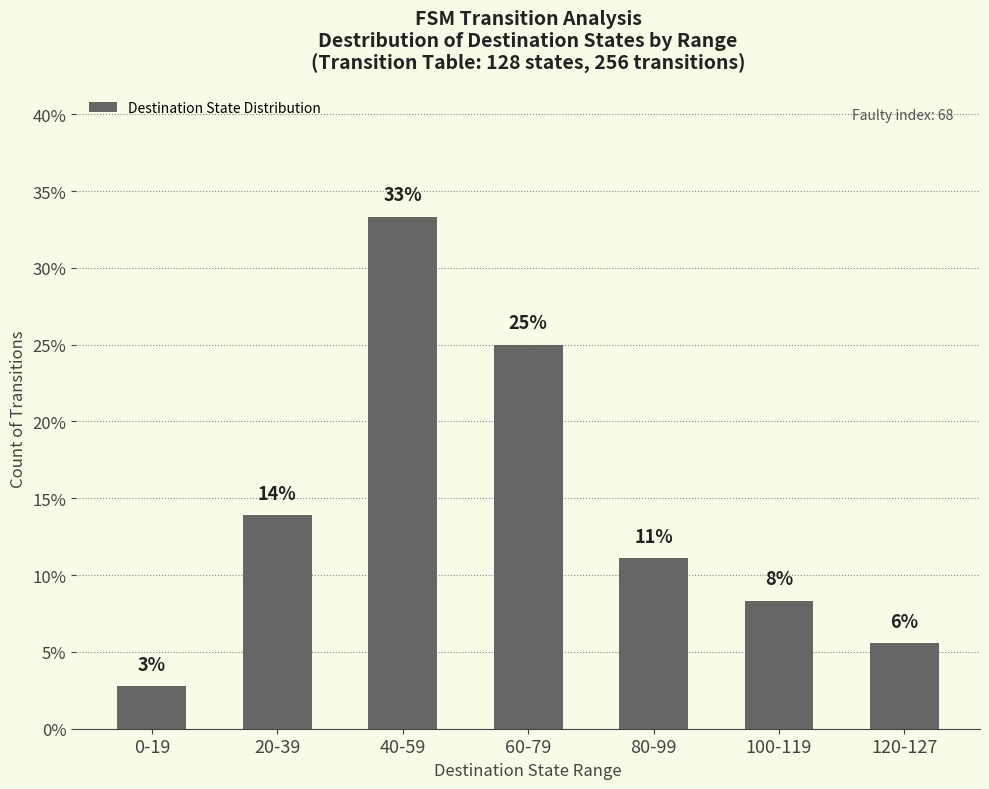

Are the bars horizontal?

No